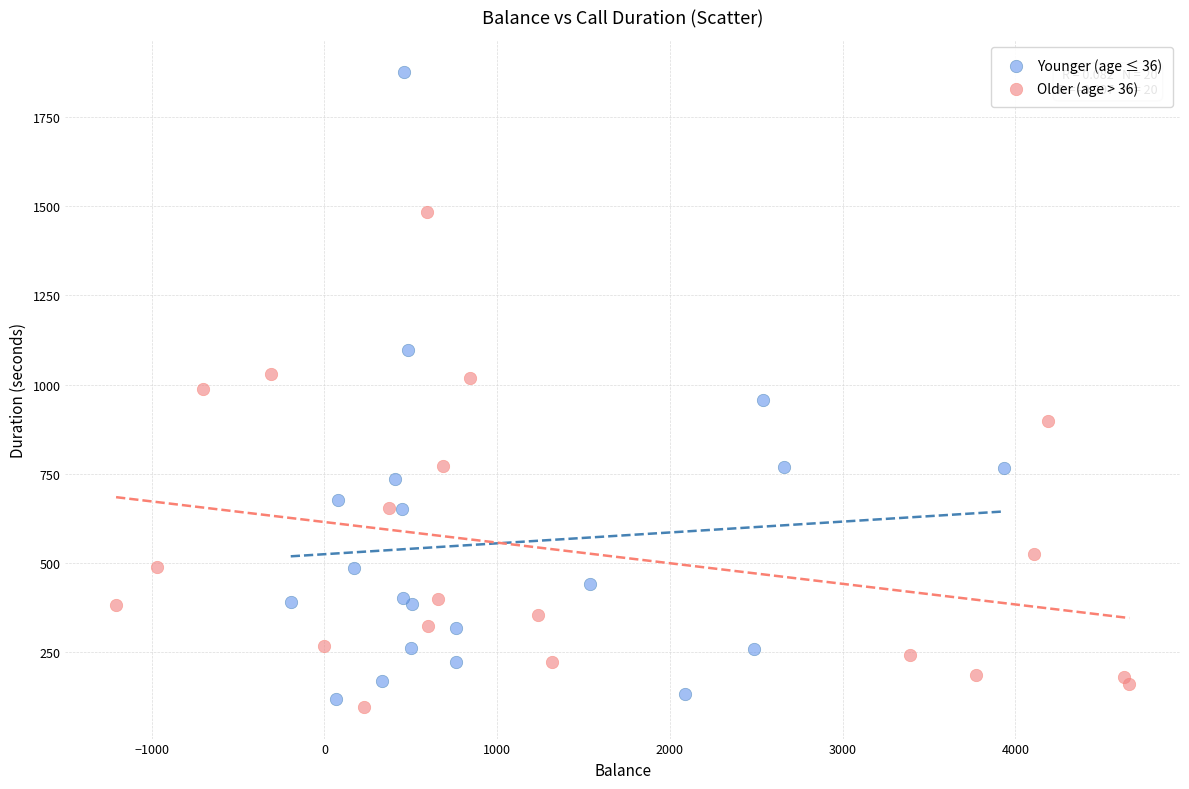

Which series has the largest Y range (max minus min)?

Younger (age ≤ 36)